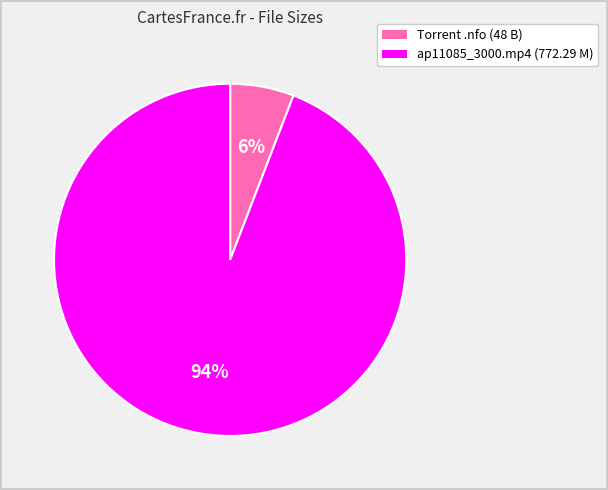

To the nearest percent, what is the average slice percentage?

50%